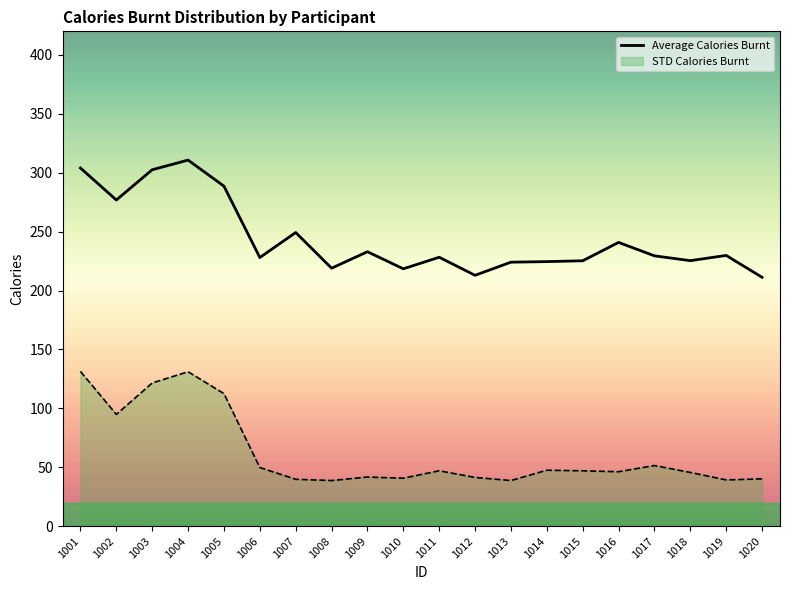

The value at 1015 is 122.7. True or false?

False